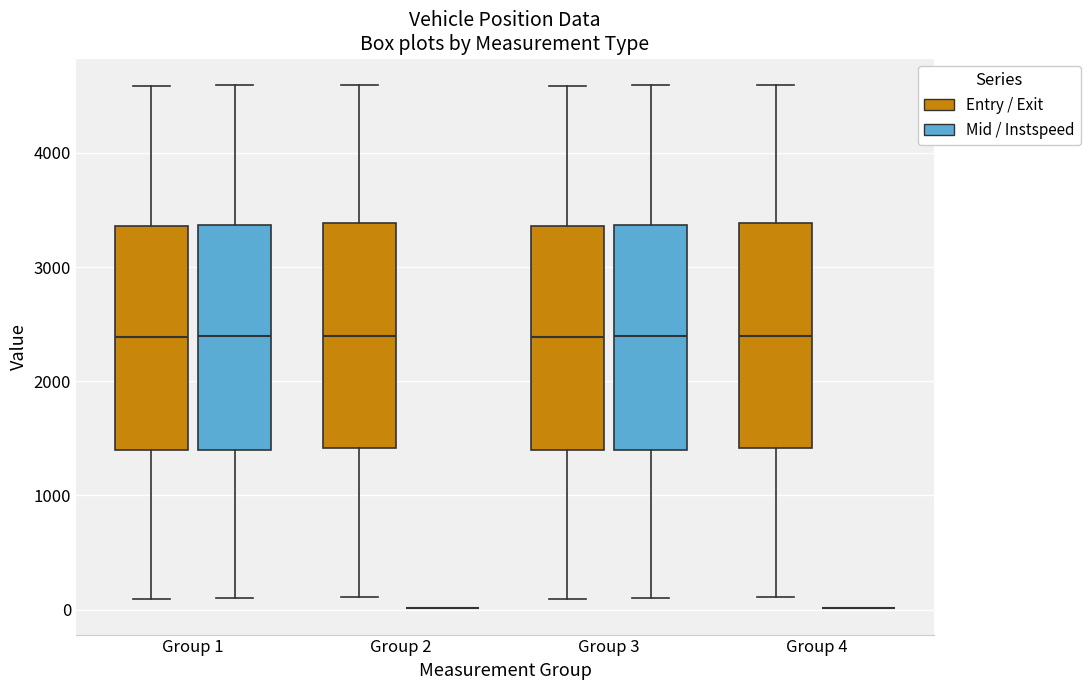

Reading left to right, read every box against the y-axis: the position of its median line, the range the box covers, and the ends of its whiskers. The values are not printed on the chart, so give them approximately, as read against the axis.

Group 1 (Entry / Exit): median 2400, box 1400 to 3400, whiskers 100 to 4600
Group 1 (Mid / Instspeed): median 2400, box 1400 to 3400, whiskers 100 to 4600
Group 2 (Entry / Exit): median 2400, box 1400 to 3400, whiskers 100 to 4600
Group 2 (Mid / Instspeed): box collapsed to a line at 0, whiskers 0 to 0
Group 3 (Entry / Exit): median 2400, box 1400 to 3400, whiskers 100 to 4600
Group 3 (Mid / Instspeed): median 2400, box 1400 to 3400, whiskers 100 to 4600
Group 4 (Entry / Exit): median 2400, box 1400 to 3400, whiskers 100 to 4600
Group 4 (Mid / Instspeed): box collapsed to a line at 0, whiskers 0 to 0